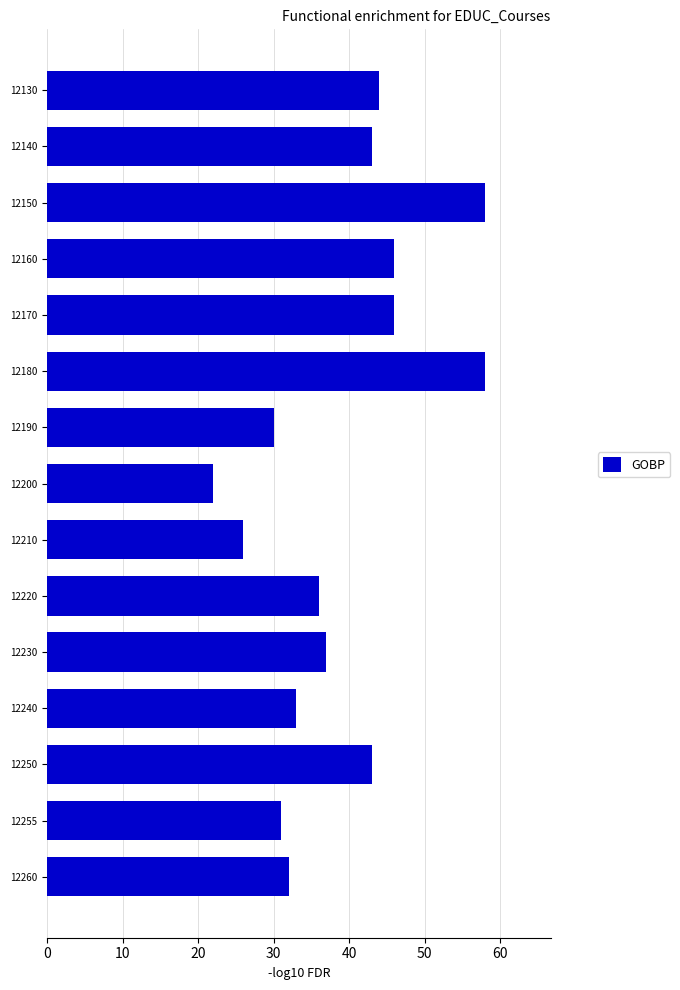

The chart shows a value of 33 at 12240. True or false?

True